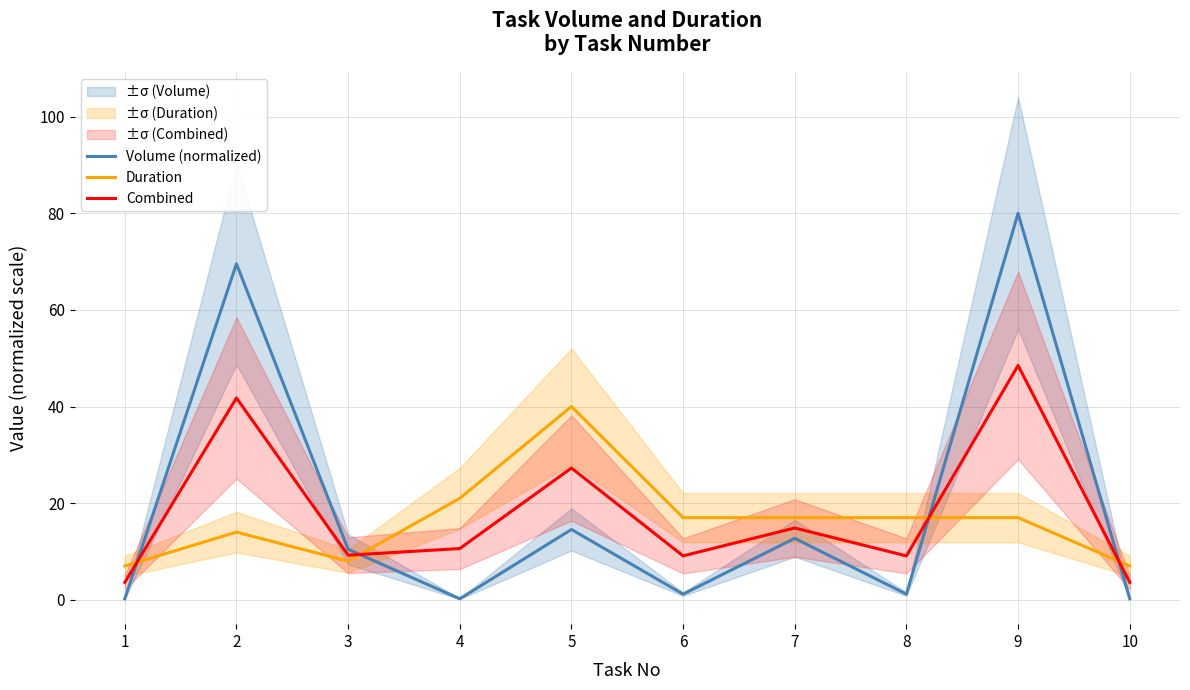

How many interior local valleys does the Volume (normalized) series have?

3